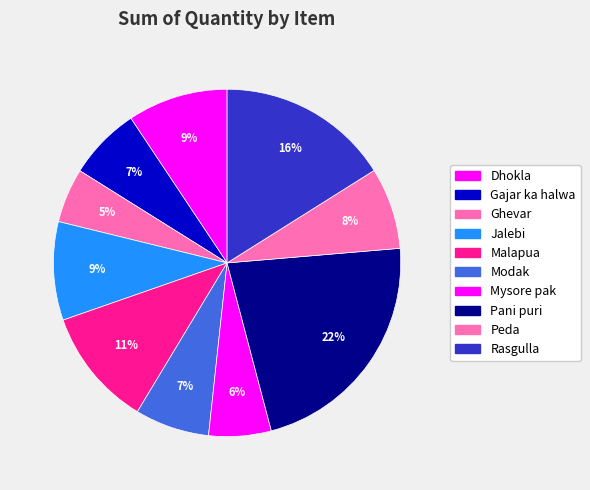

Is there any slice that represents more than half of the pie?

No